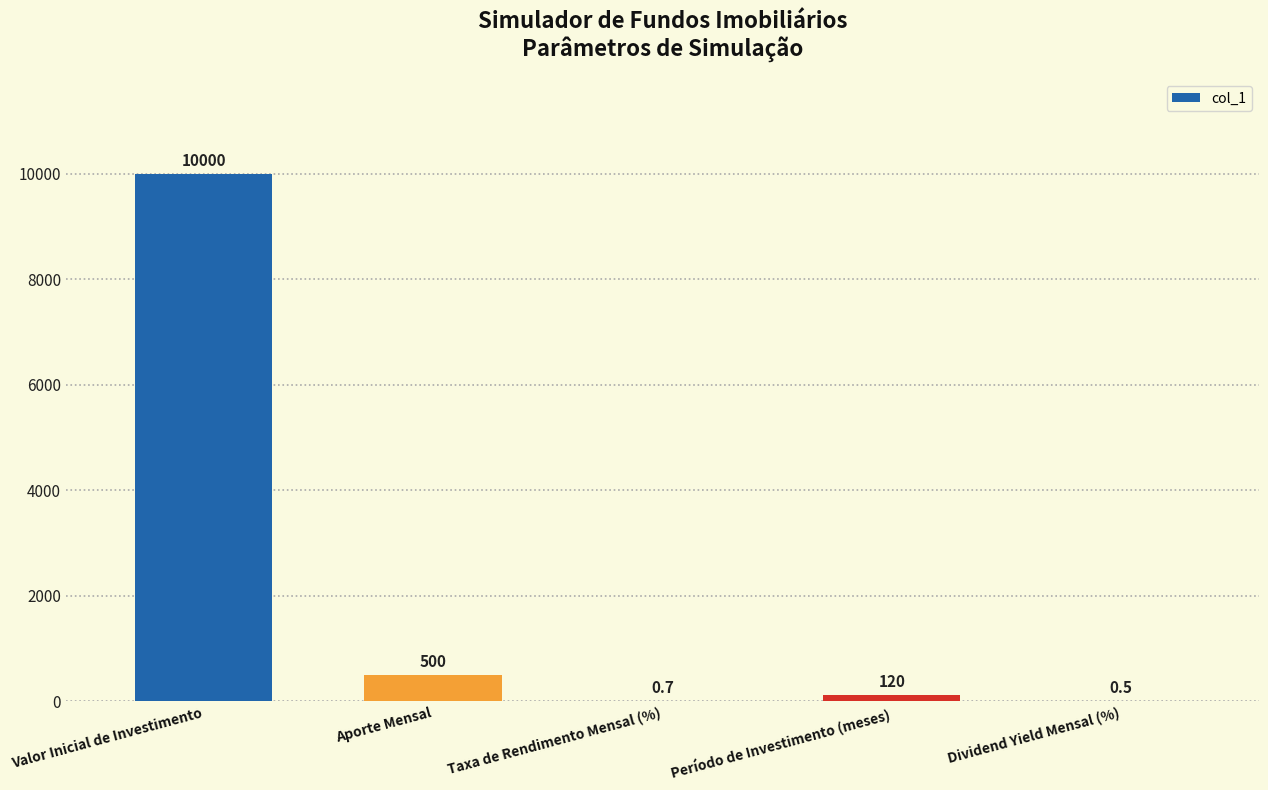

At which category does the chart reach its peak across all series?

Valor Inicial de Investimento